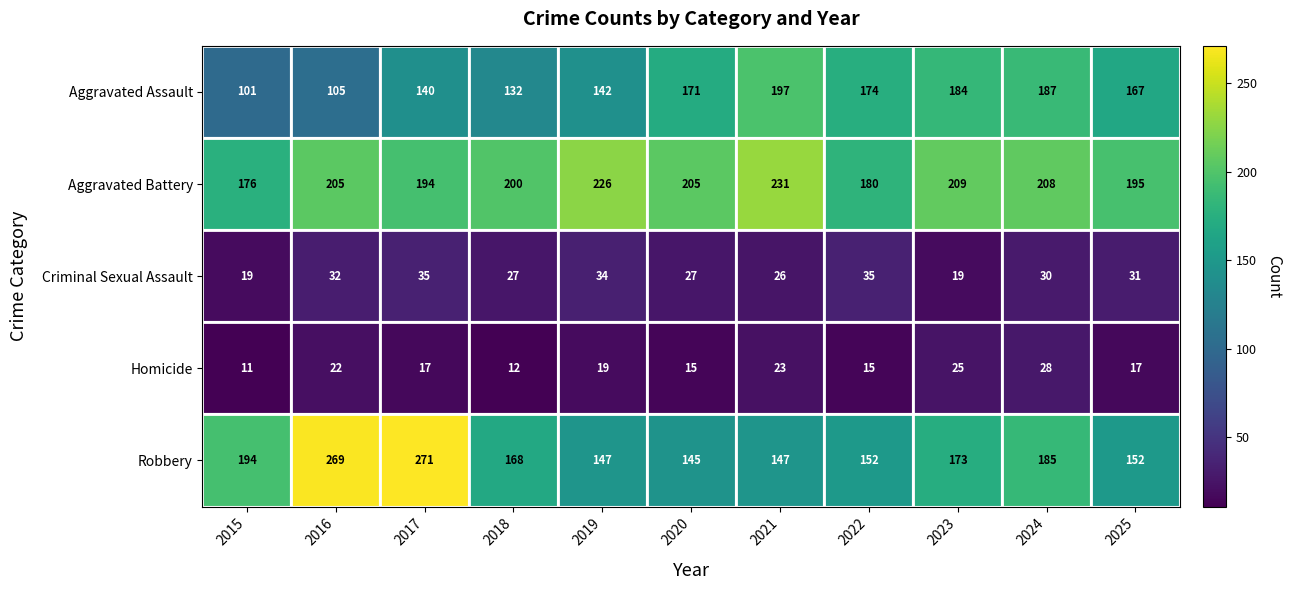

What is the total value across all series at 2017?

657